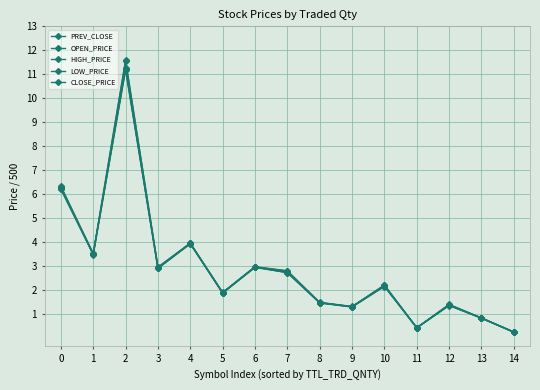

Between 8 and 7, which is larger?

7